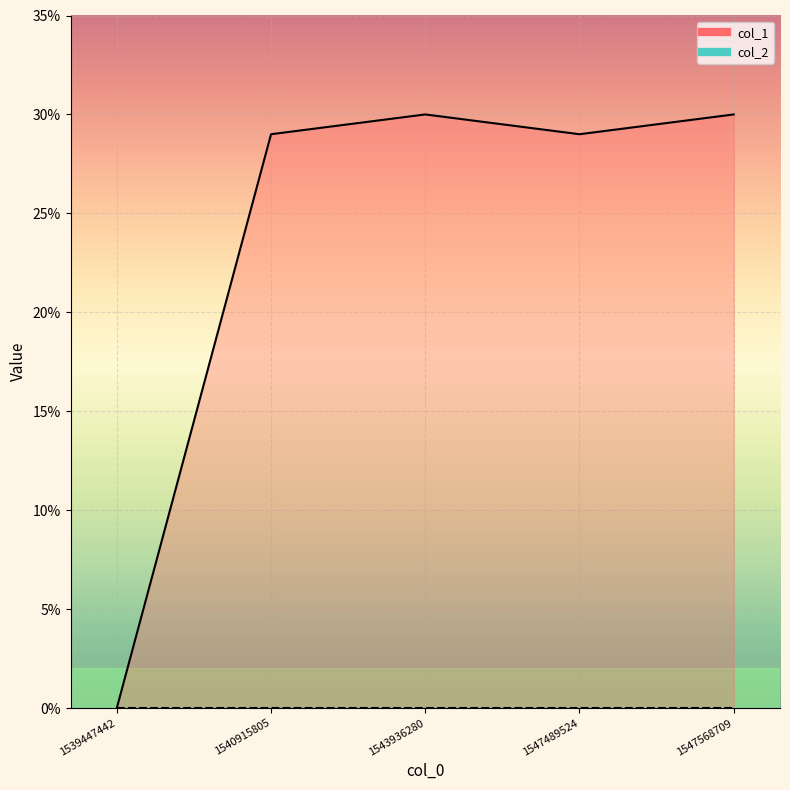

What is the sum of all values?

118